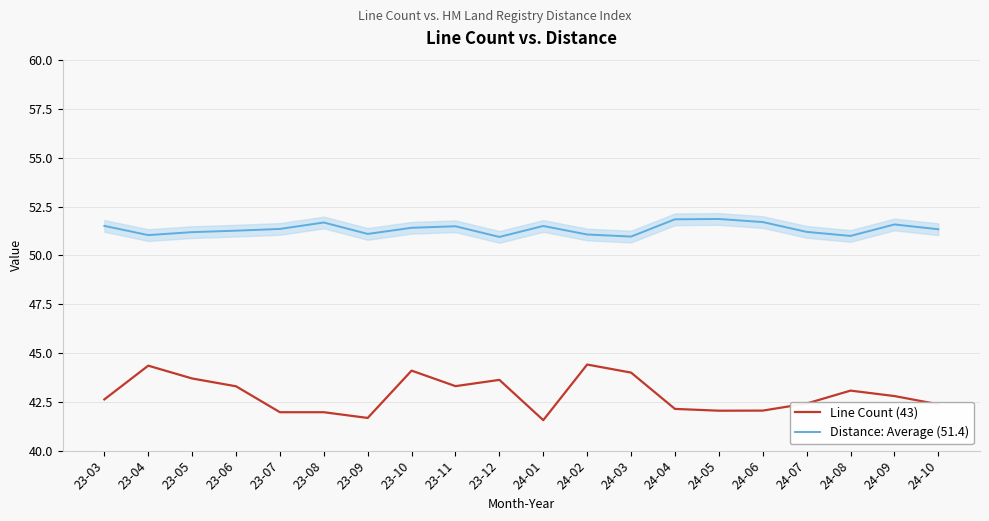

Which series has the widest spread of values?

Line Count (43)